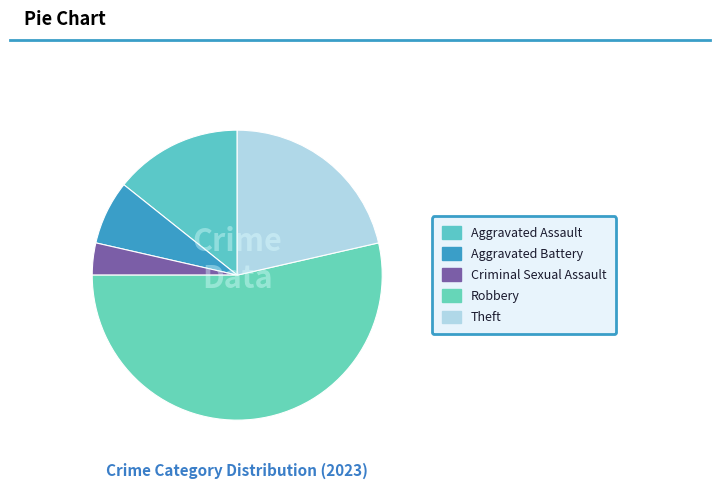

What is the majority slice?

Robbery